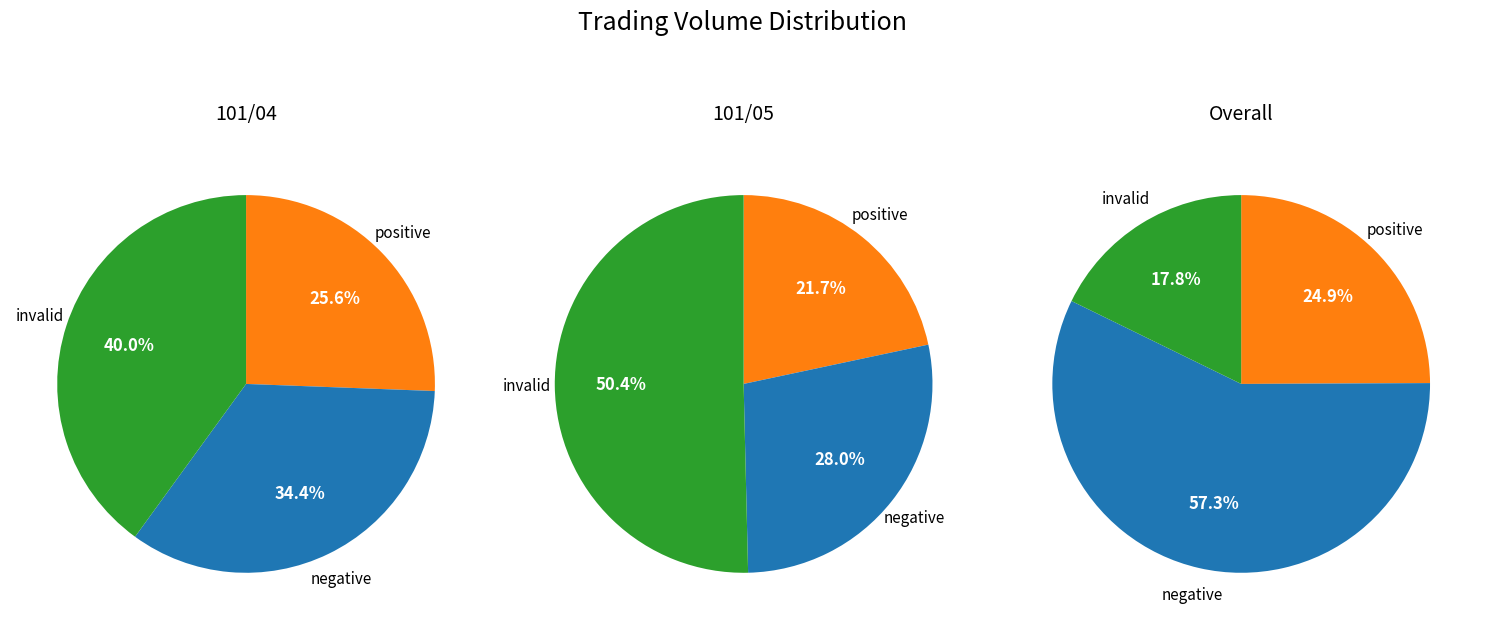

How many segments does this pie chart have?

3